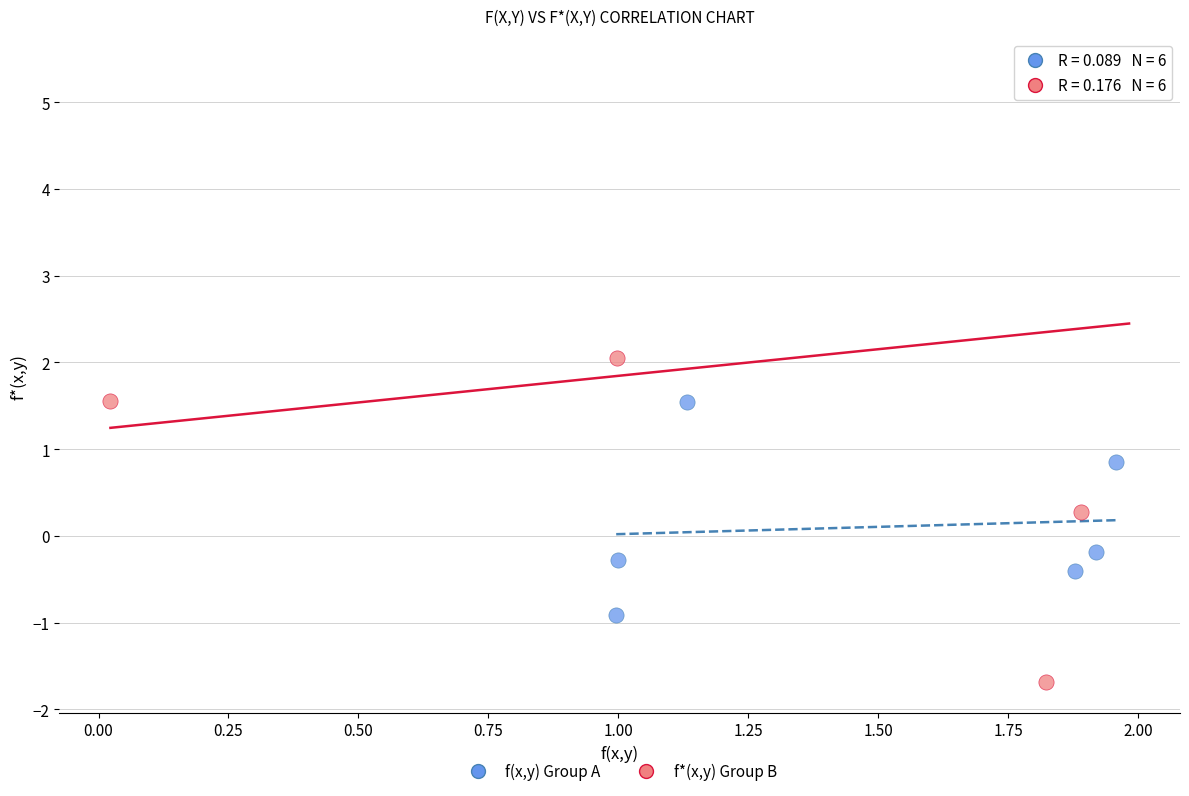

Which series reaches the minimum Y coordinate?

f*(x,y) Group B